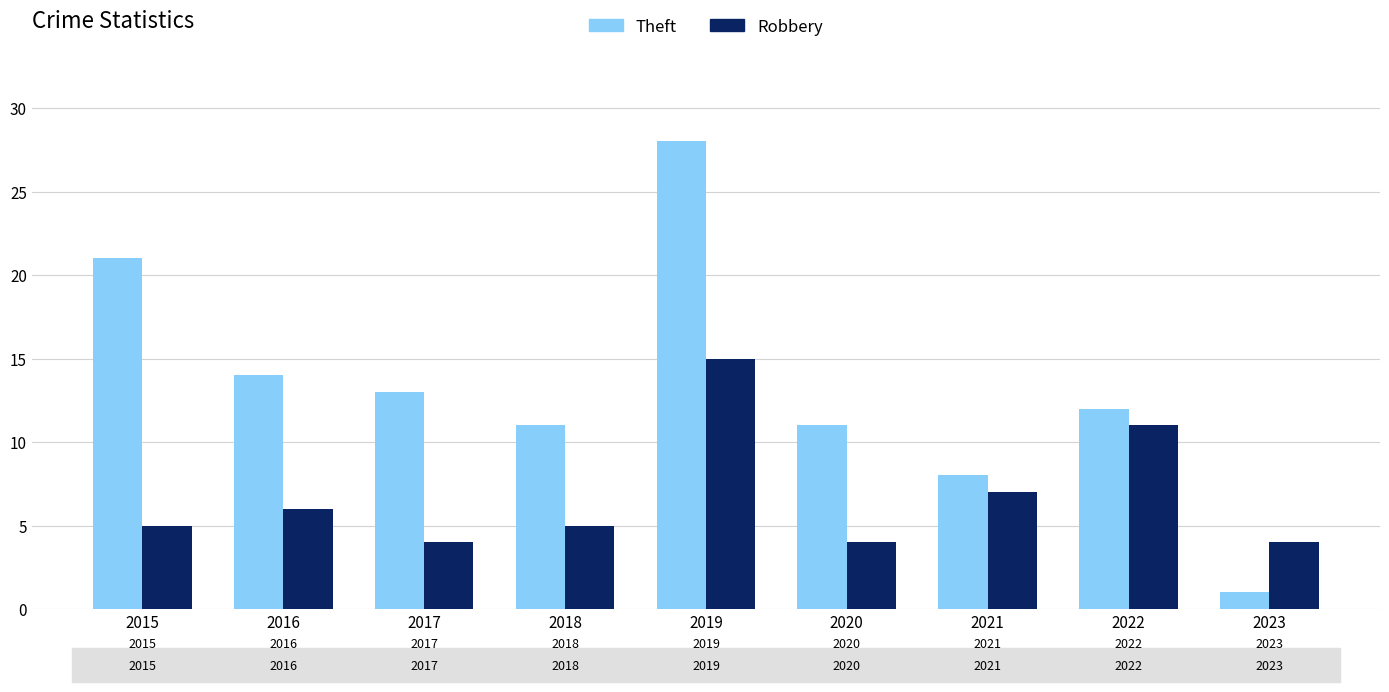

What is the spread (max minus min) of values at 2023?

3